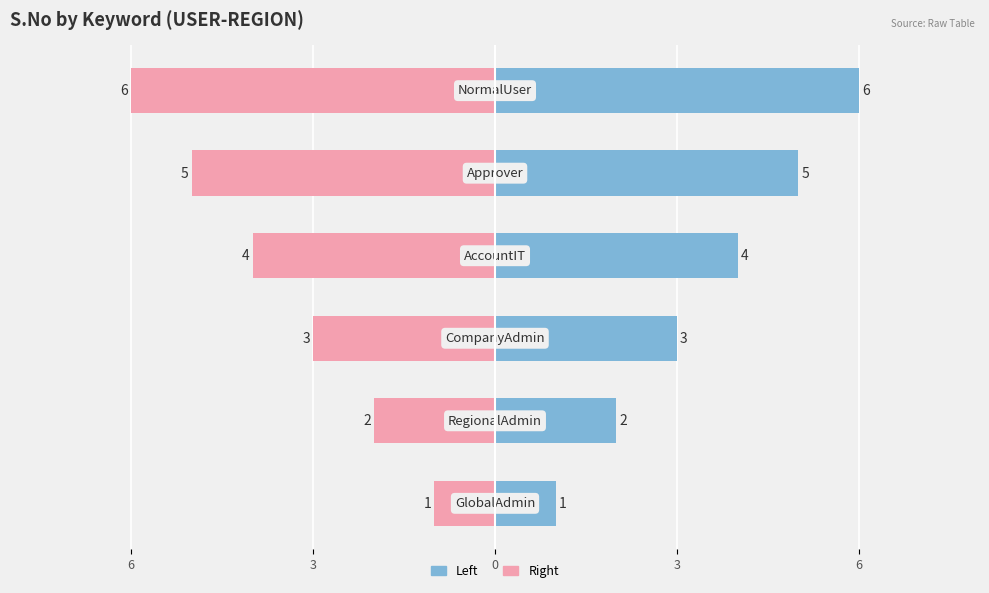

How many data points in S.No (Left) are less than 4?

3